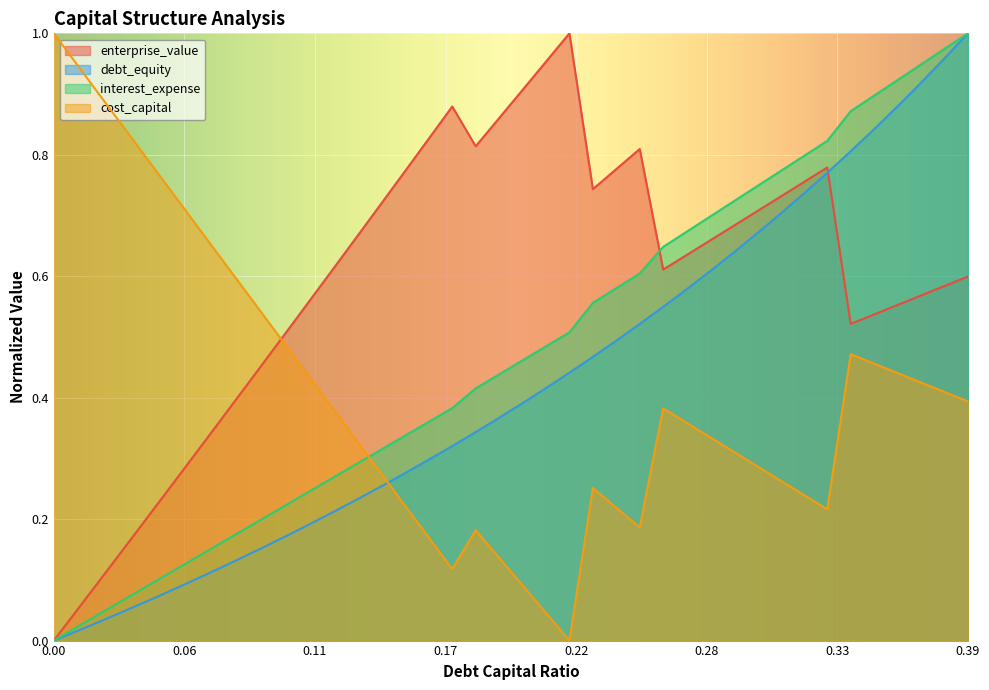

At which label does interest_expense reach its peak?

0.39